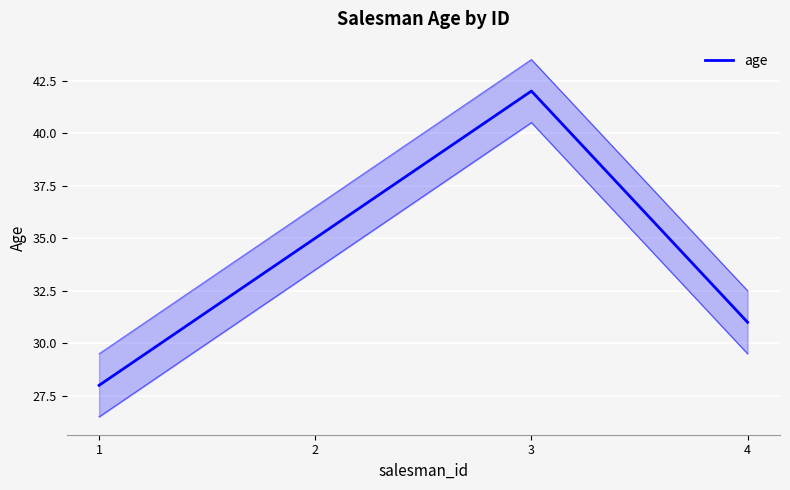

What is the change in value from 2 to 3?

+7